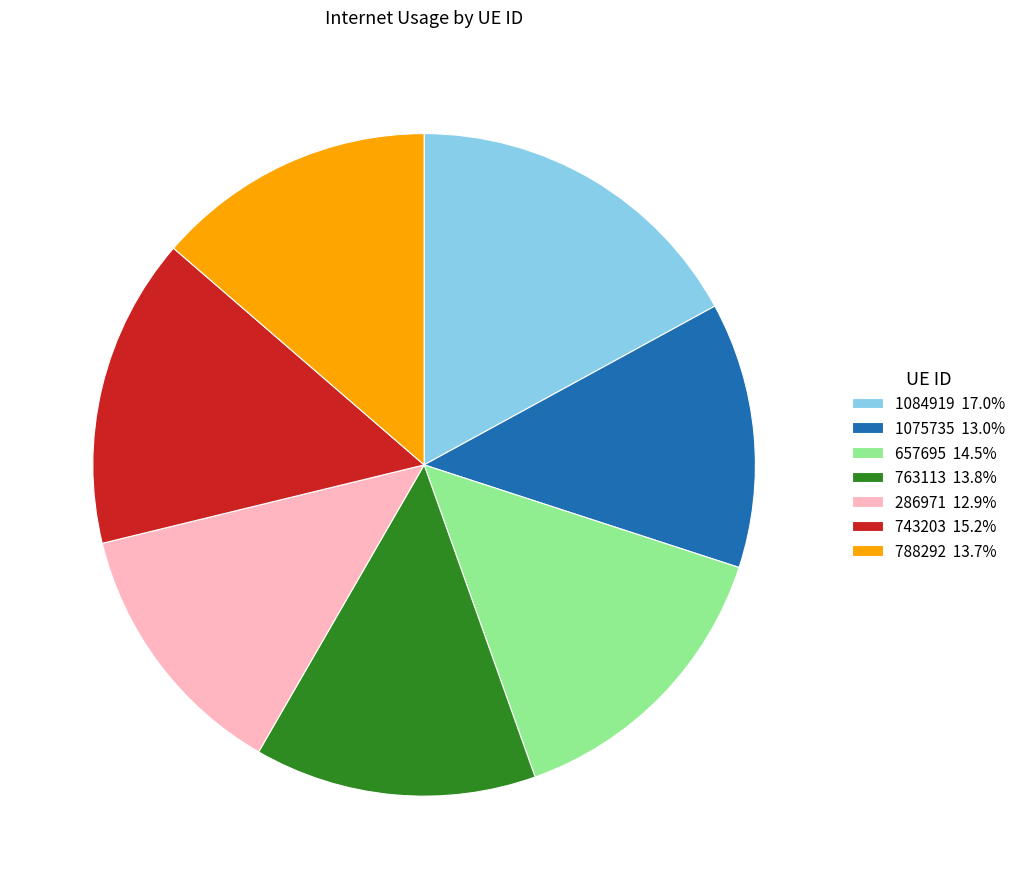

What is the ratio of the value at 788292 13.7% to the value at 763113 13.8%?

1.0